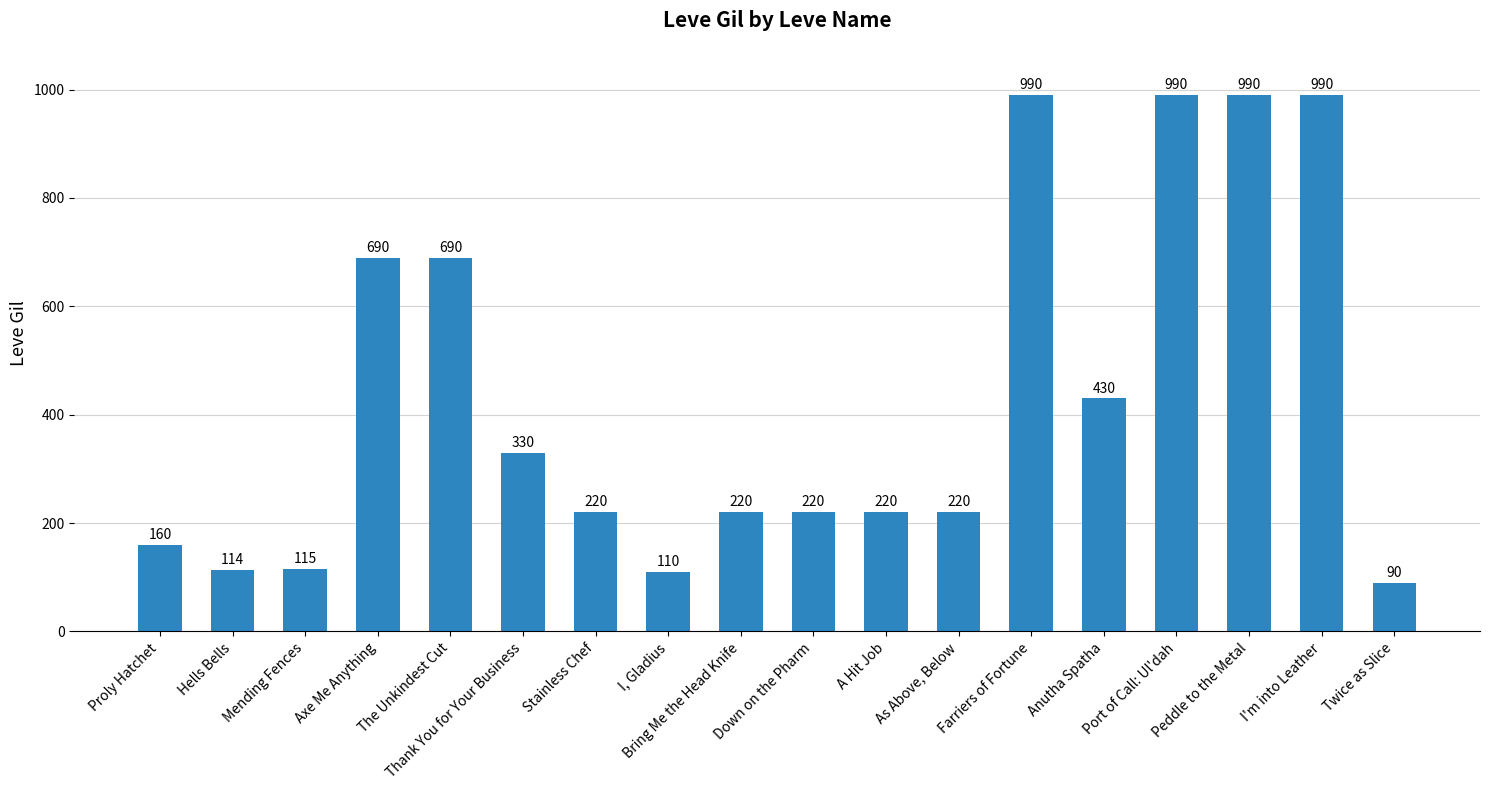

What is the approximate value at As Above, Below, to the nearest 50?

200